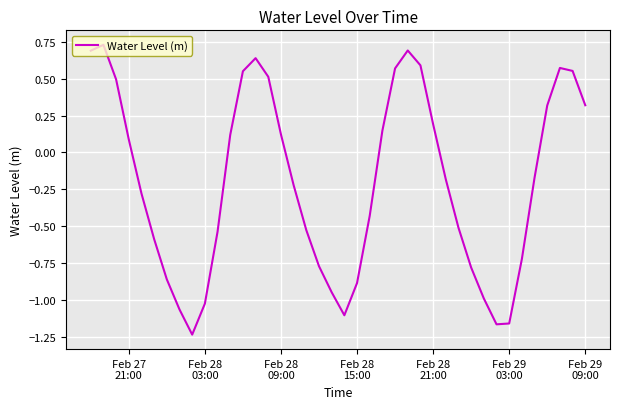

Does the chart display data point markers on the line(s)?

No